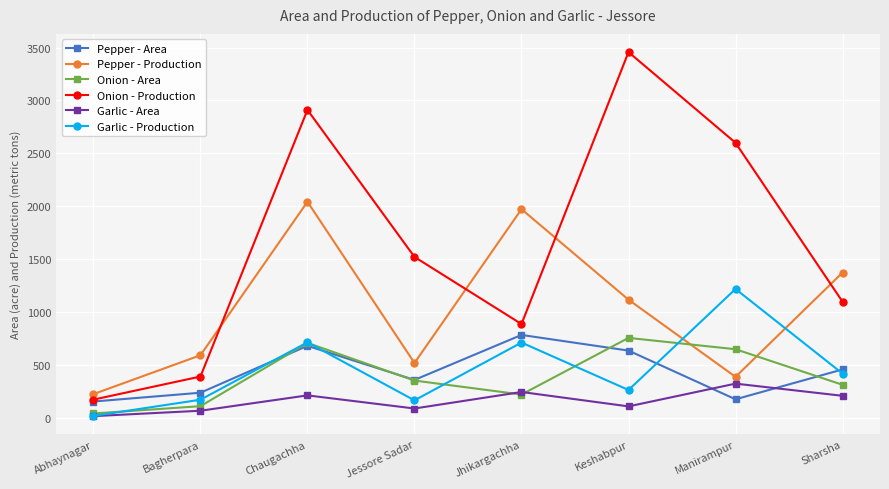

What is the difference between the Garlic - Area values at Jessore Sadar and Sharsha?

120